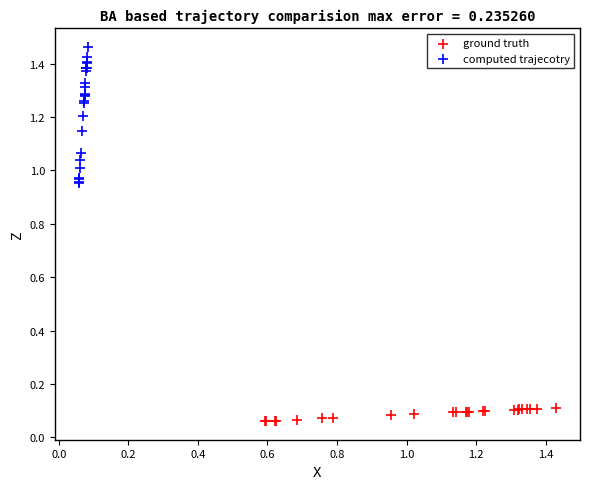

Which series contains the lowest Y value?

ground truth